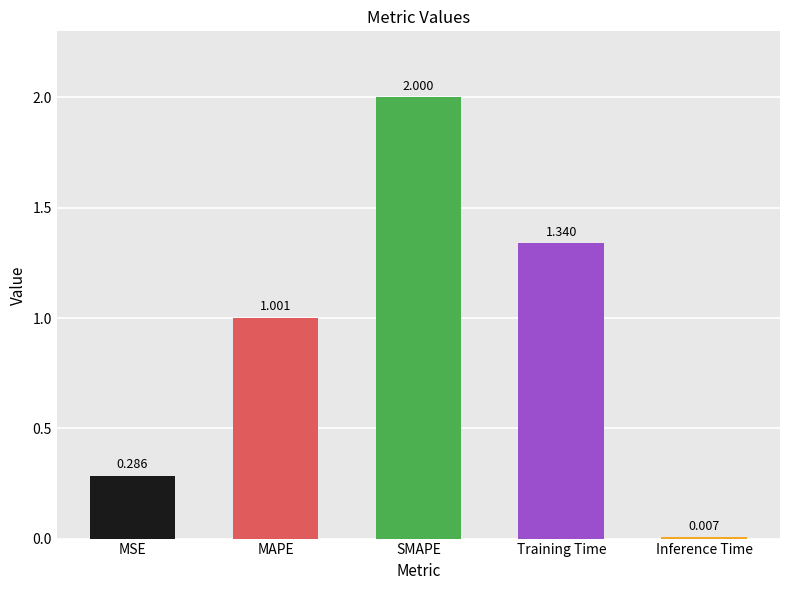

What is the greatest value displayed?

2.0